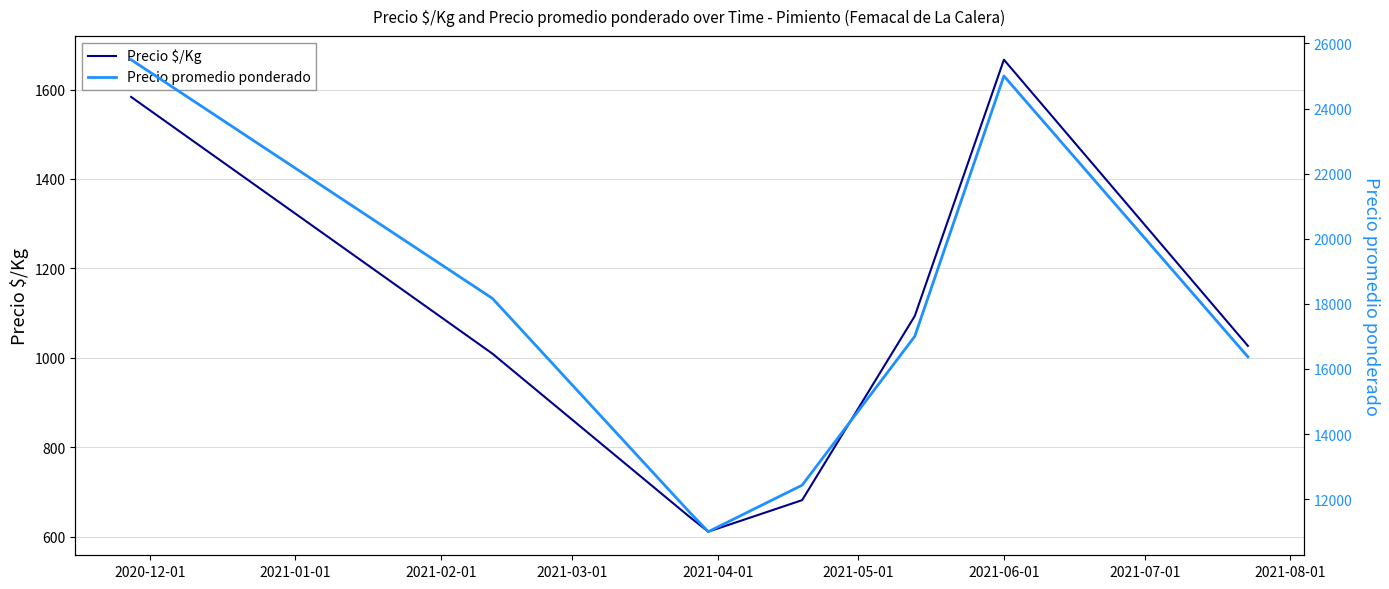

At how many categories does at least one series exceed 3649?

8